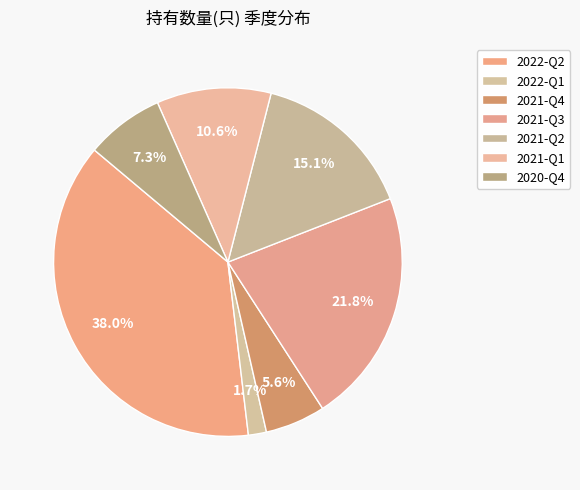

How many slices are in this pie chart?

7